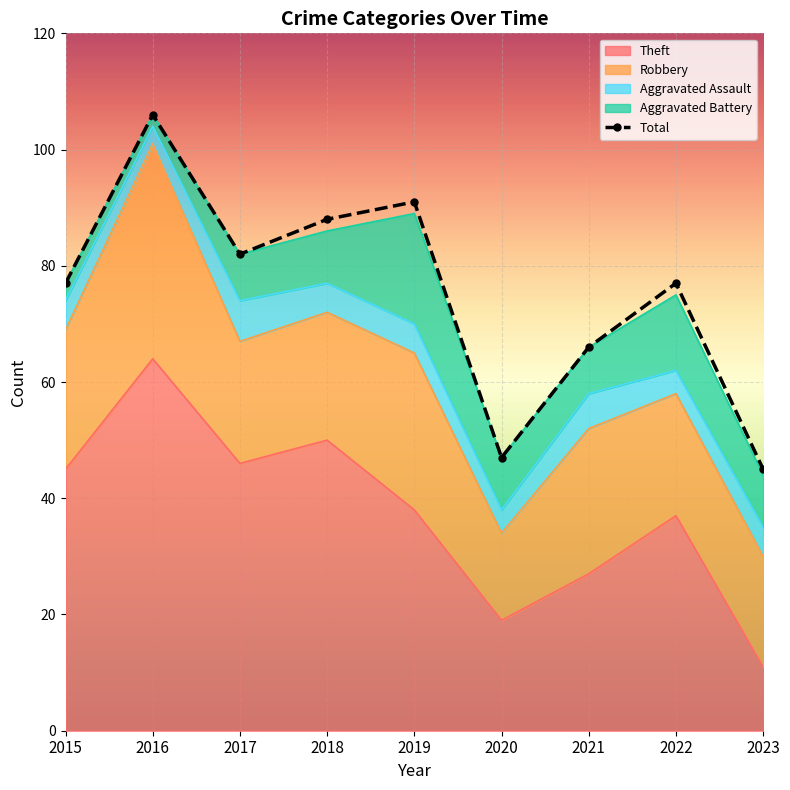

What is the change in value from 2018 to 2023?

-43